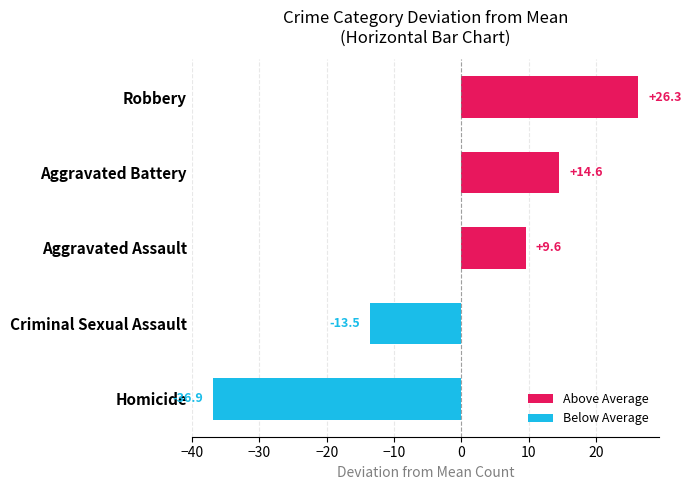

Which label corresponds to the smallest value in the chart?

Homicide